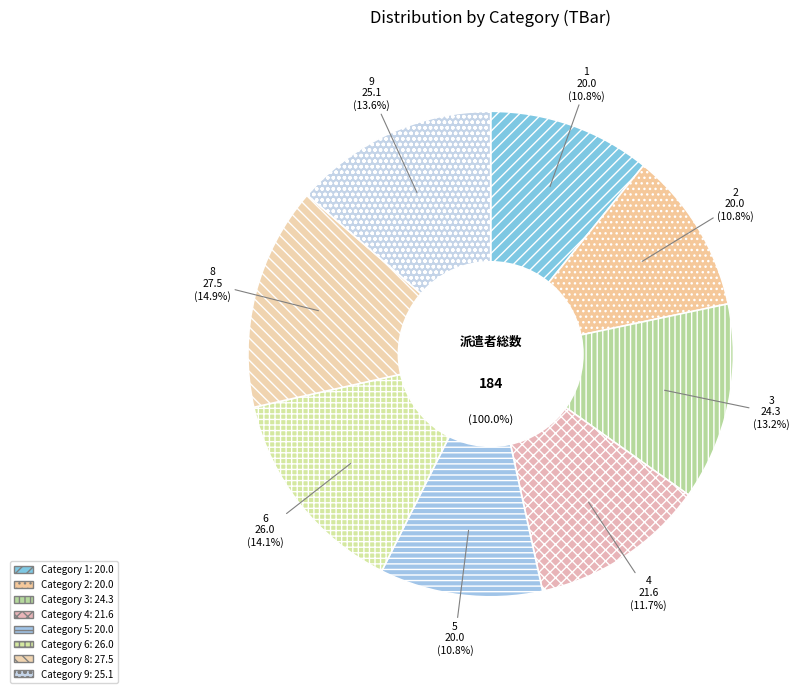

To the nearest percent, what is the combined percentage of 1 and 3?

24%